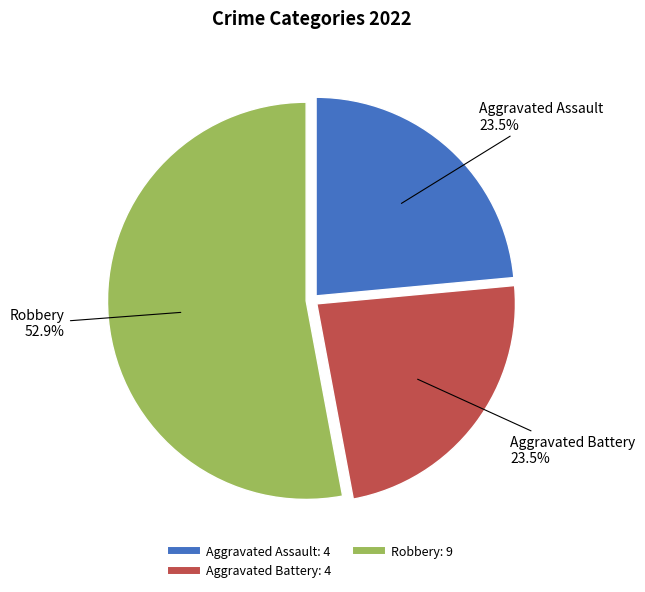

Is there any slice that represents more than half of the pie?

Yes